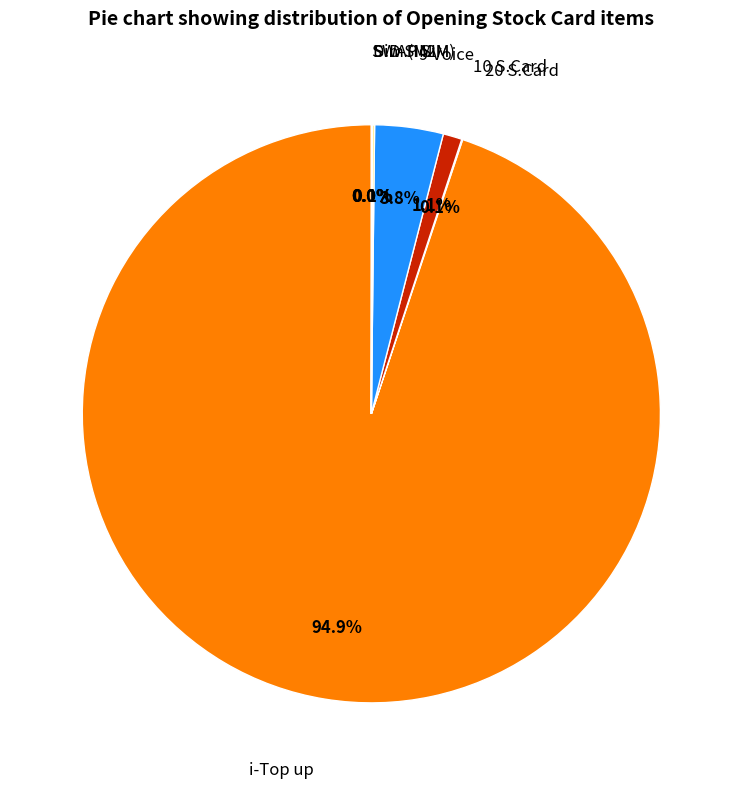

Is there any slice that represents more than half of the pie?

Yes